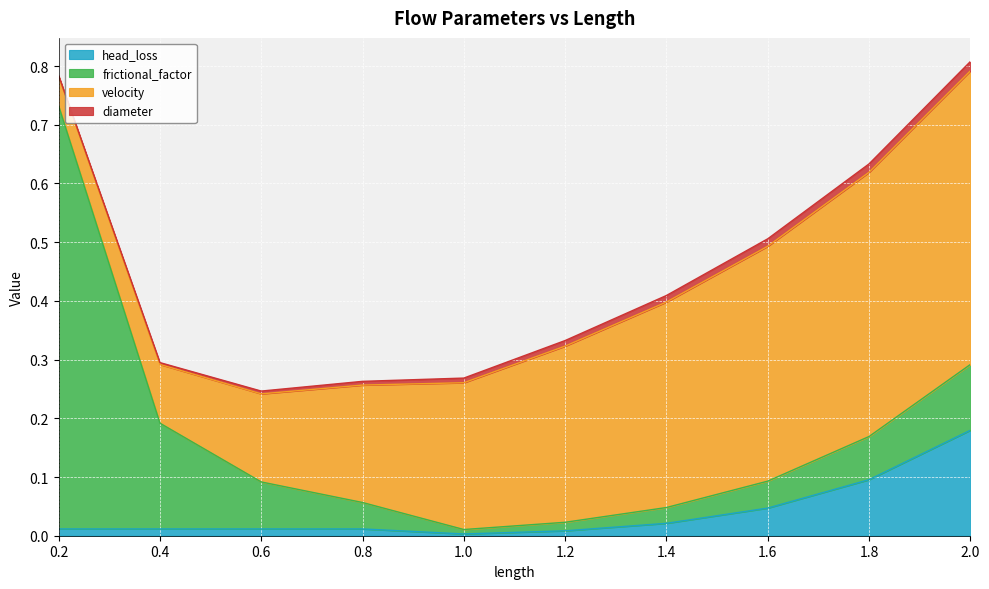

Between which two adjacent categories do head_loss and diameter first intersect?

0.8 and 1.0